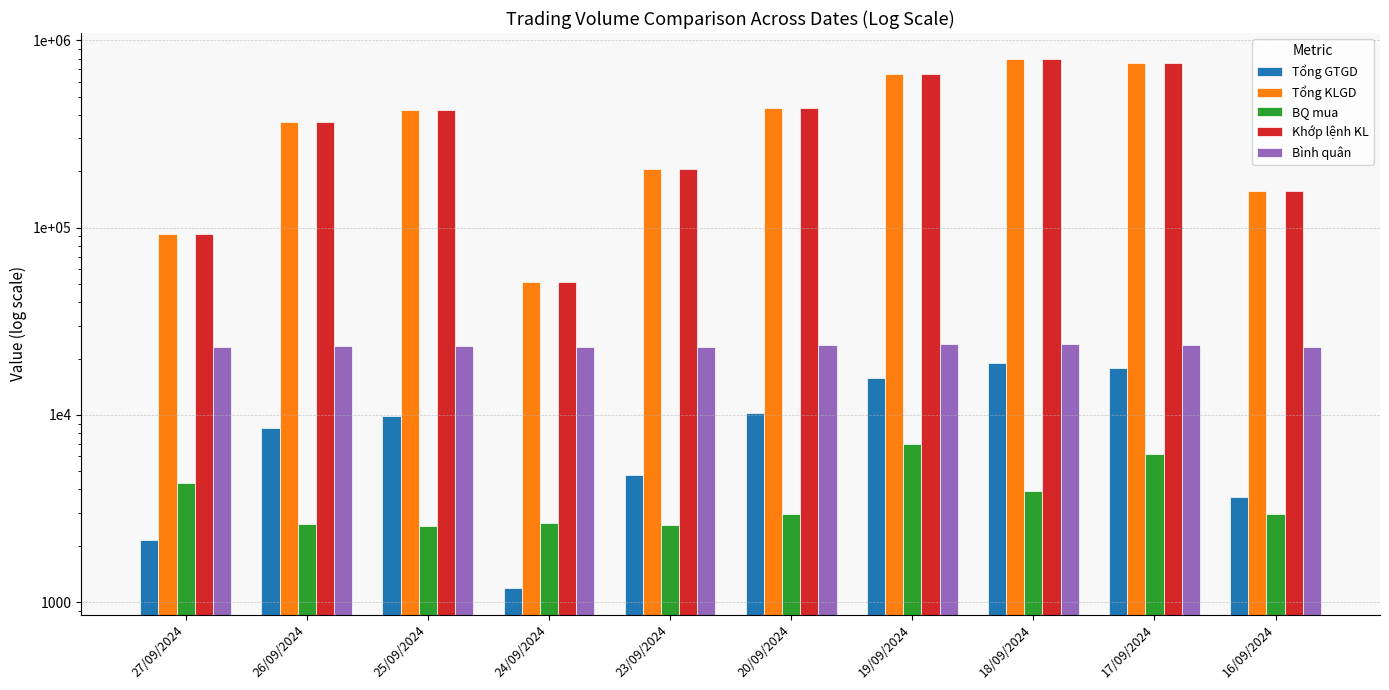

The Tổng GTGD series shows 9713 at 19/09/2024. True or false?

False